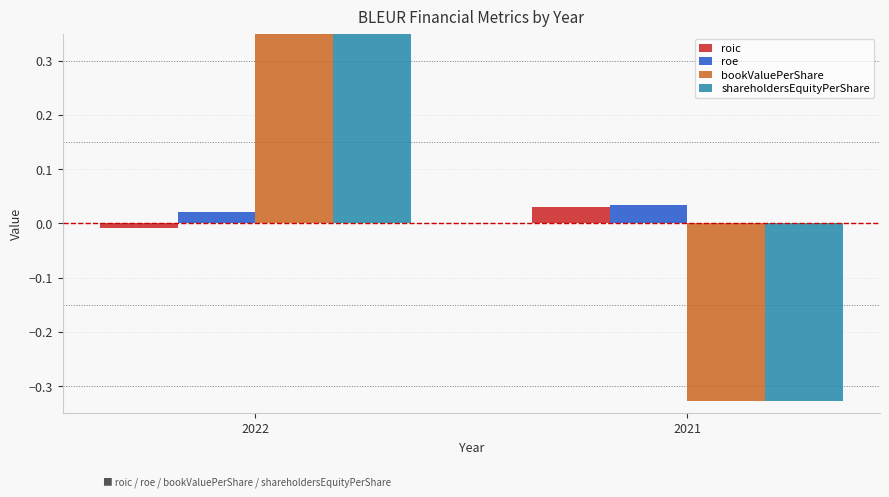

How many negative values does the shareholdersEquityPerShare series have?

1